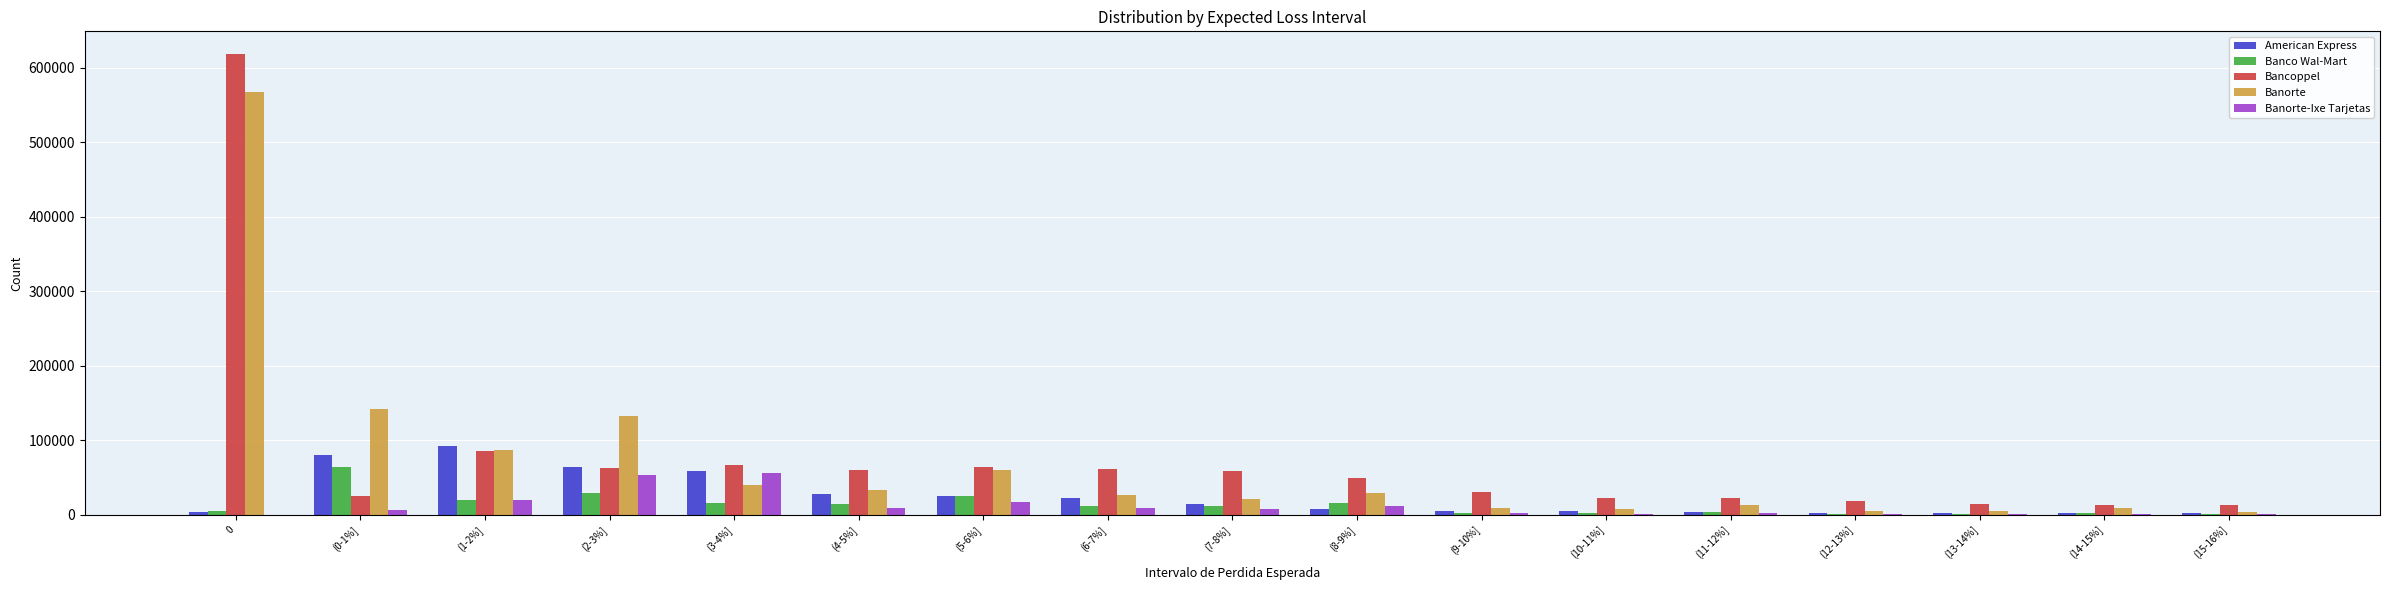

Is the value of Banorte at (3-4%] greater than the value of Banorte-Ixe Tarjetas at (3-4%]?

No